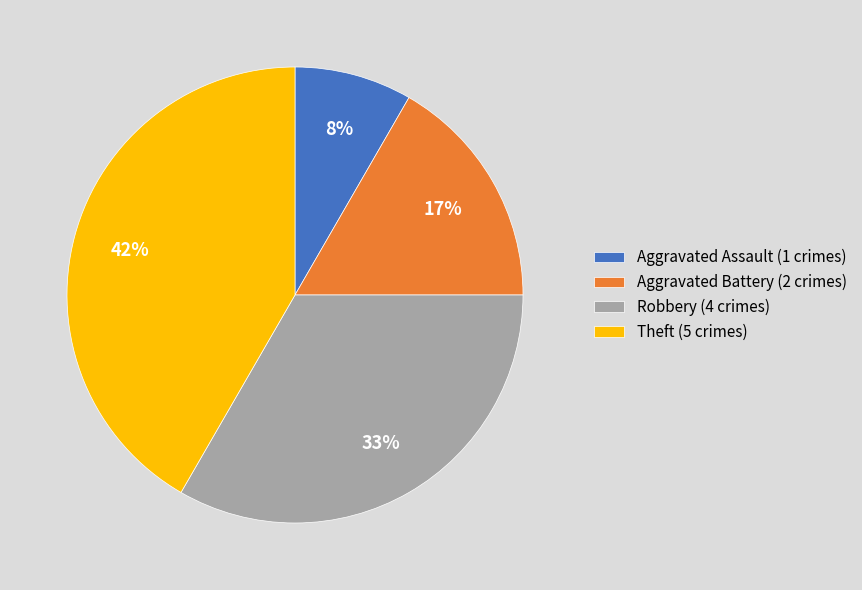

What percentage is the Theft slice, to the nearest percent?

42%